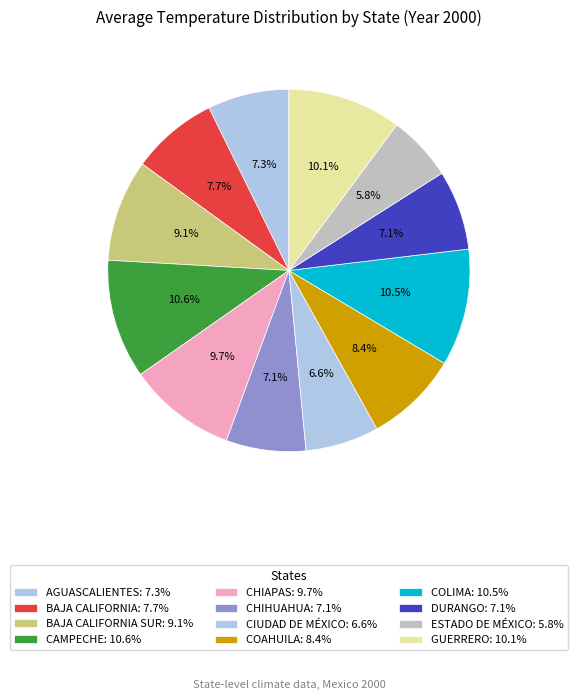

Is there a majority slice in this chart?

No